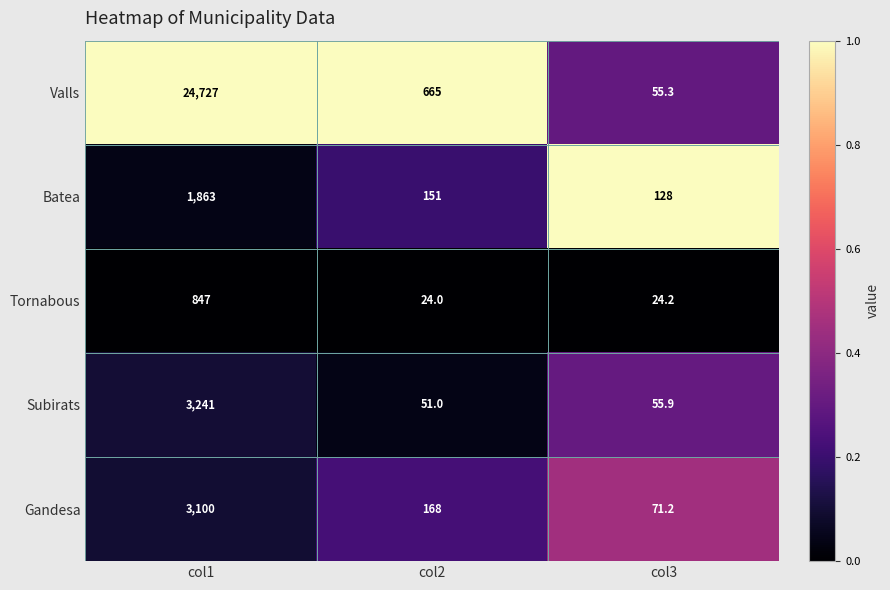

Which series has the largest total across all categories?

Valls